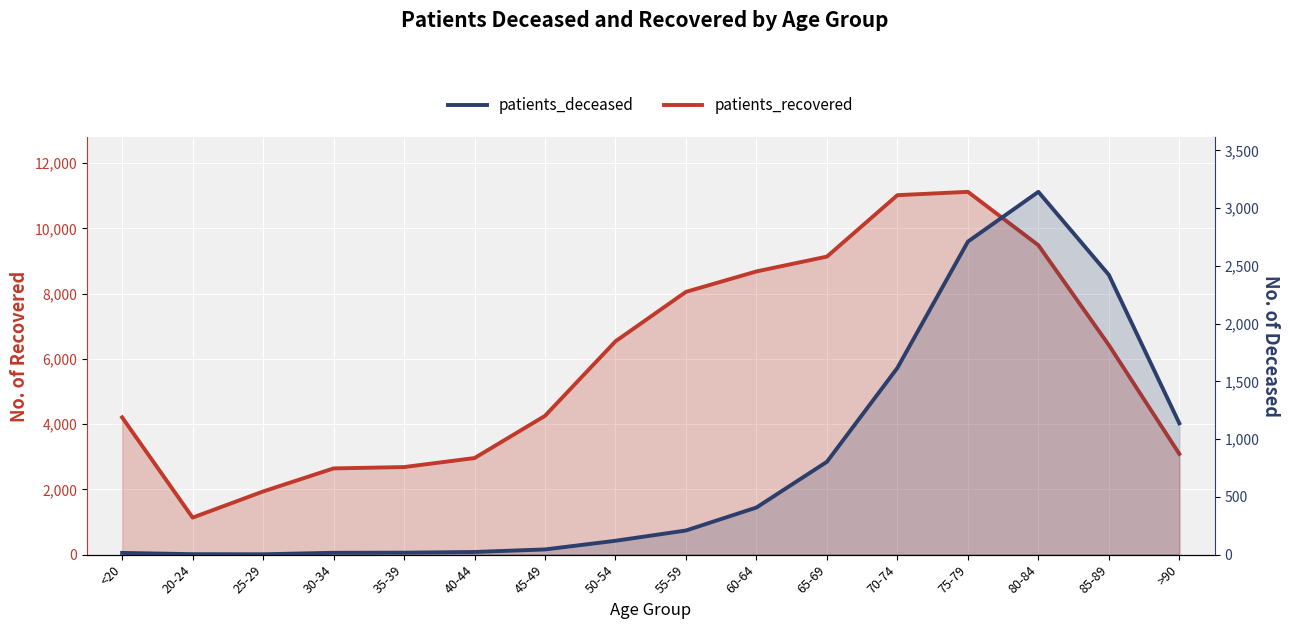

At which label does patients_recovered reach its peak?

75-79